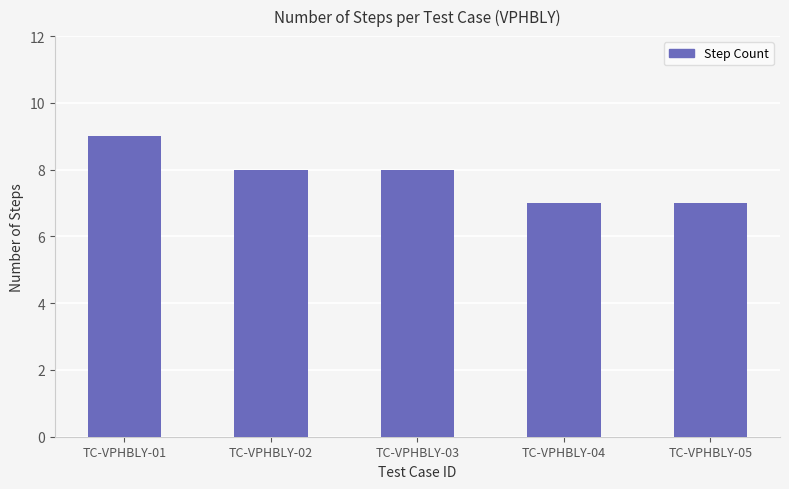

True or false: the data shows 12 at TC-VPHBLY-02.

False